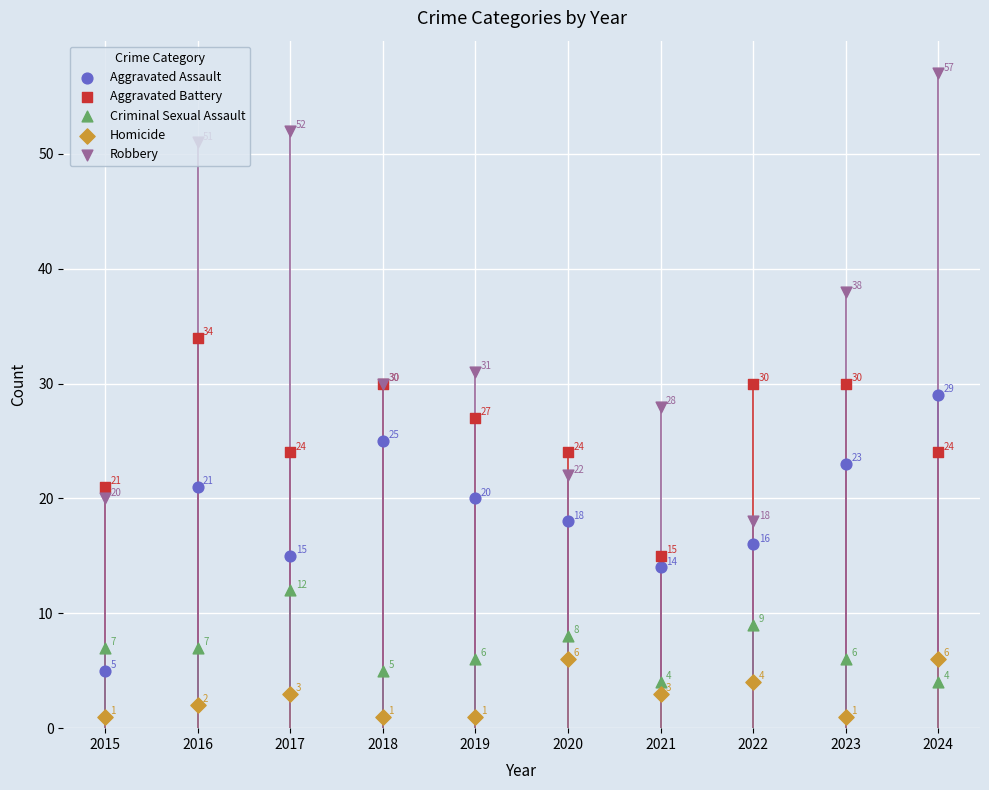

Is the value of Aggravated Battery at 2016 greater than the value of Robbery at 2023?

No